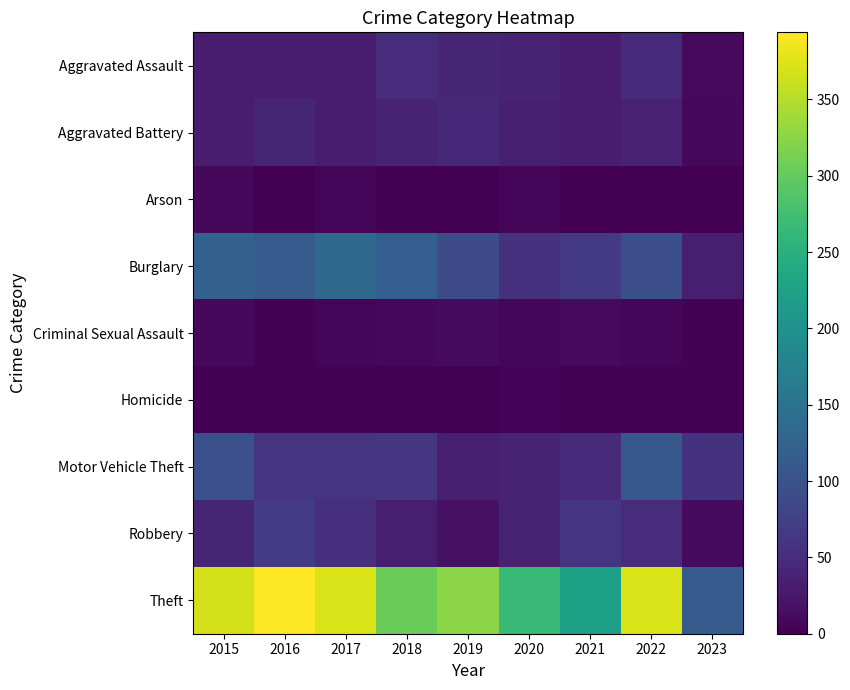

At which category is the sum across all series the highest?

2022